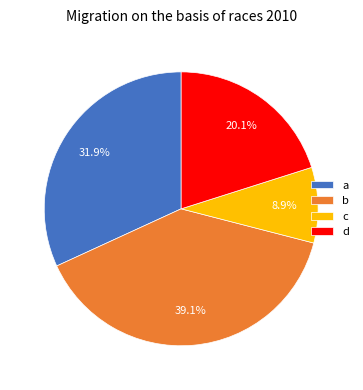

Between d and b, which is larger?

b